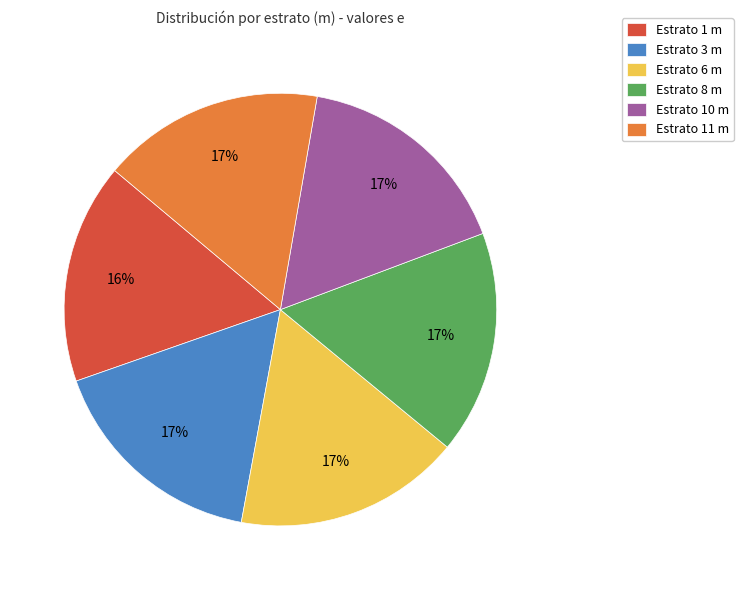

What is the ratio of the value at Estrato 10 m to the value at Estrato 6 m?

1.0